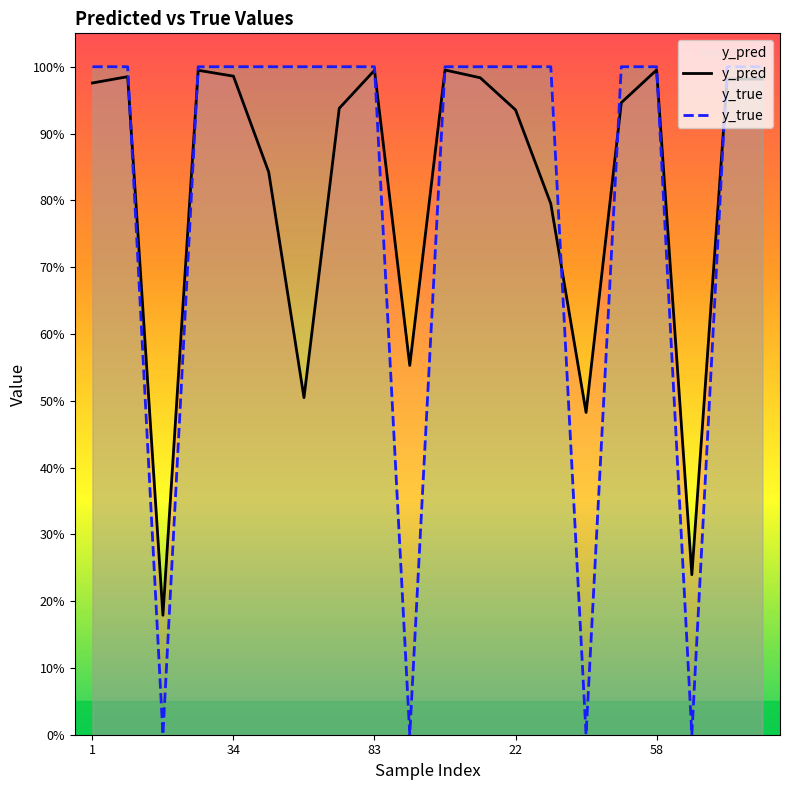

What is the maximum value shown in the chart?

1.0